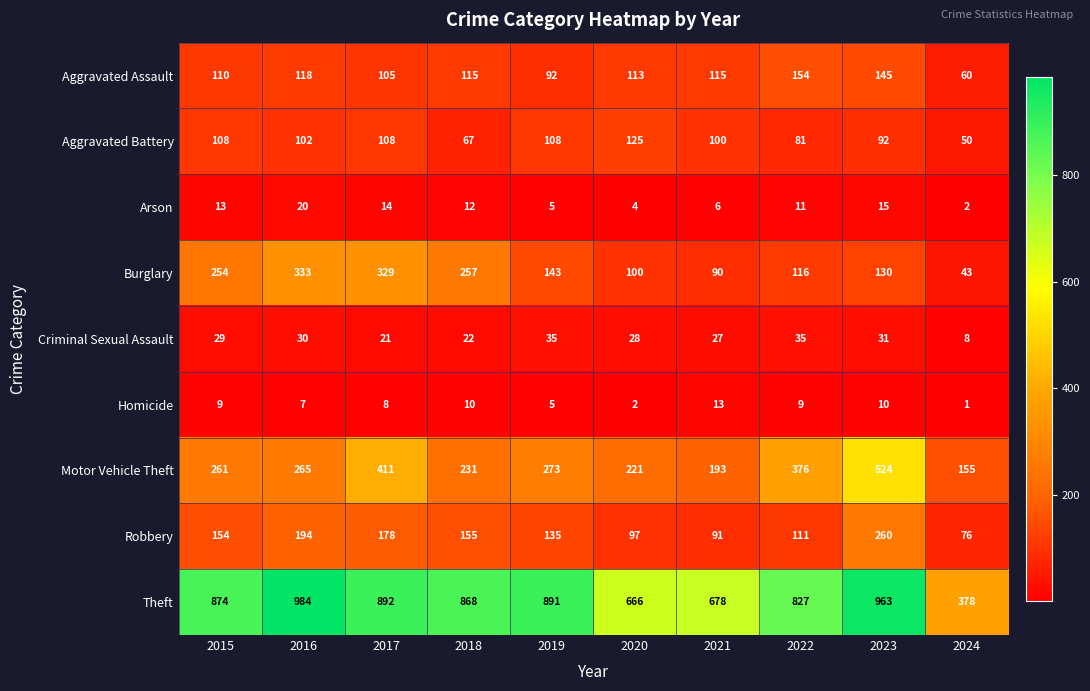

The Homicide series shows 2 at 2017. True or false?

False